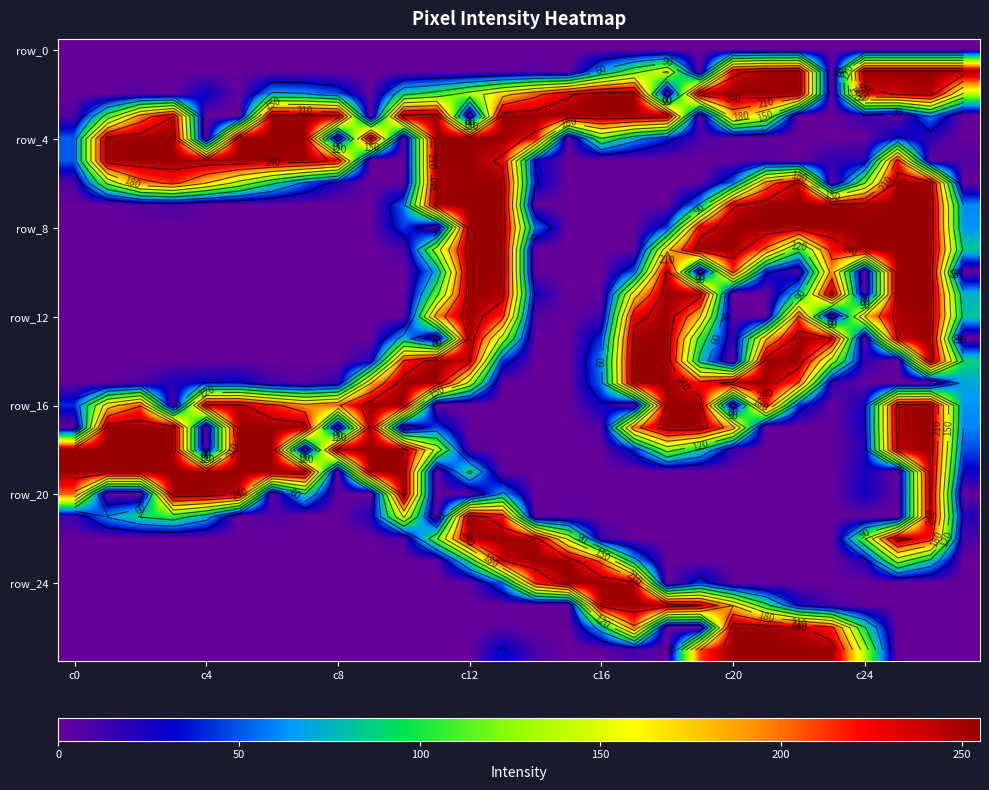

Between 13 and 9, which is larger?

13